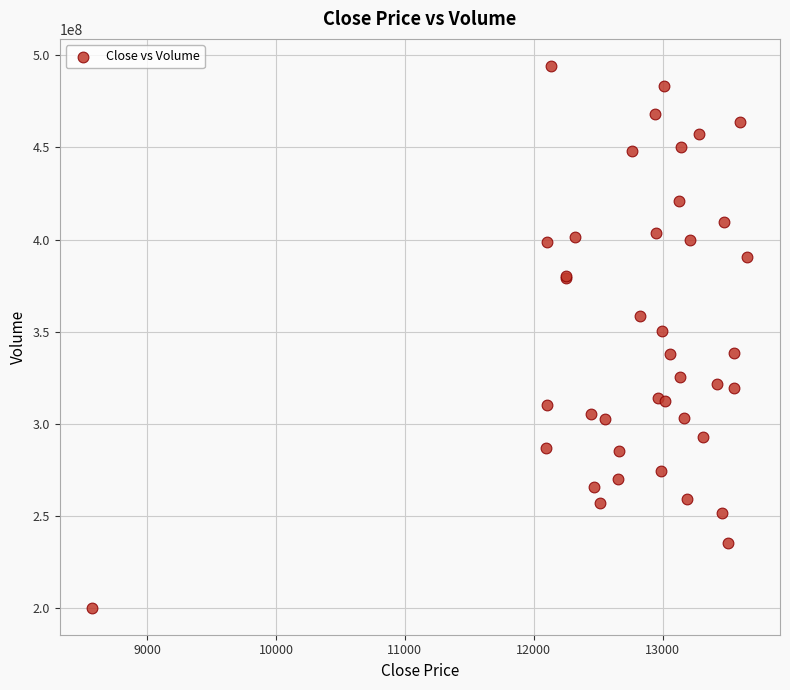

What Y value in the scatter plot is closest to 347265627?

350544769